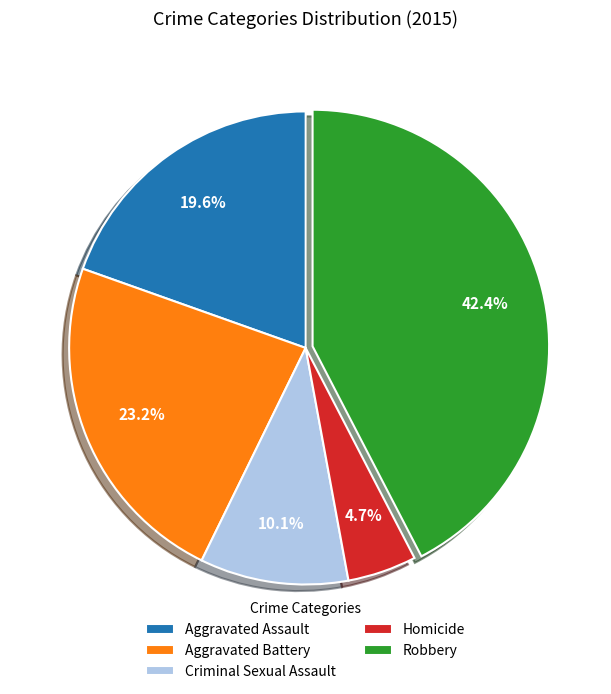

Between Robbery and Homicide, which is larger?

Robbery